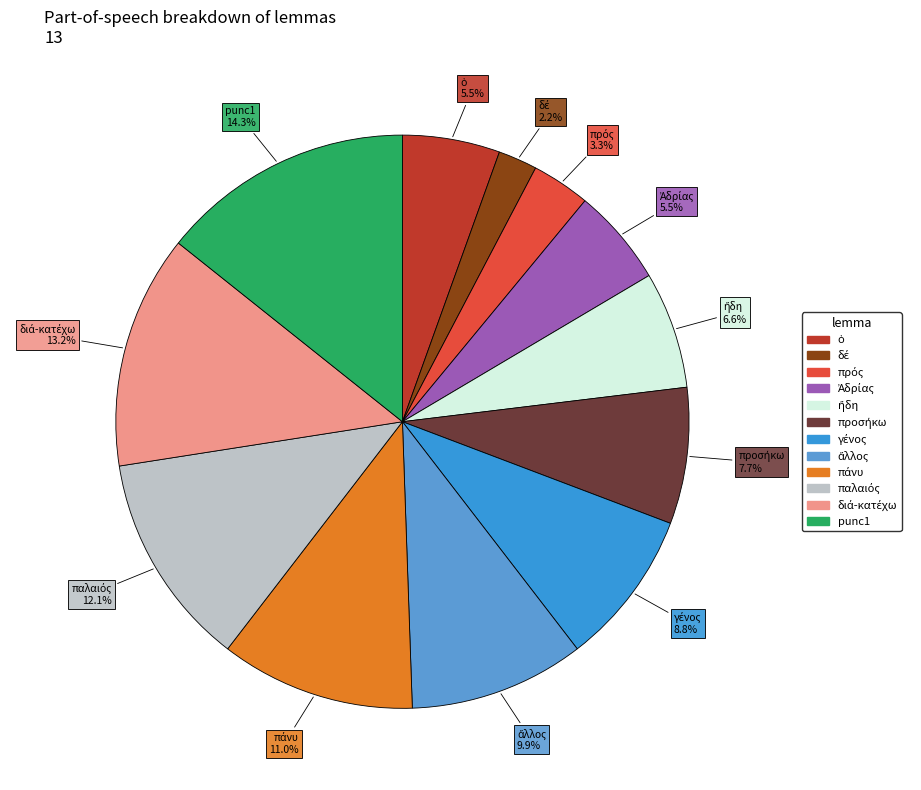

Count the number of slices in the pie.

12